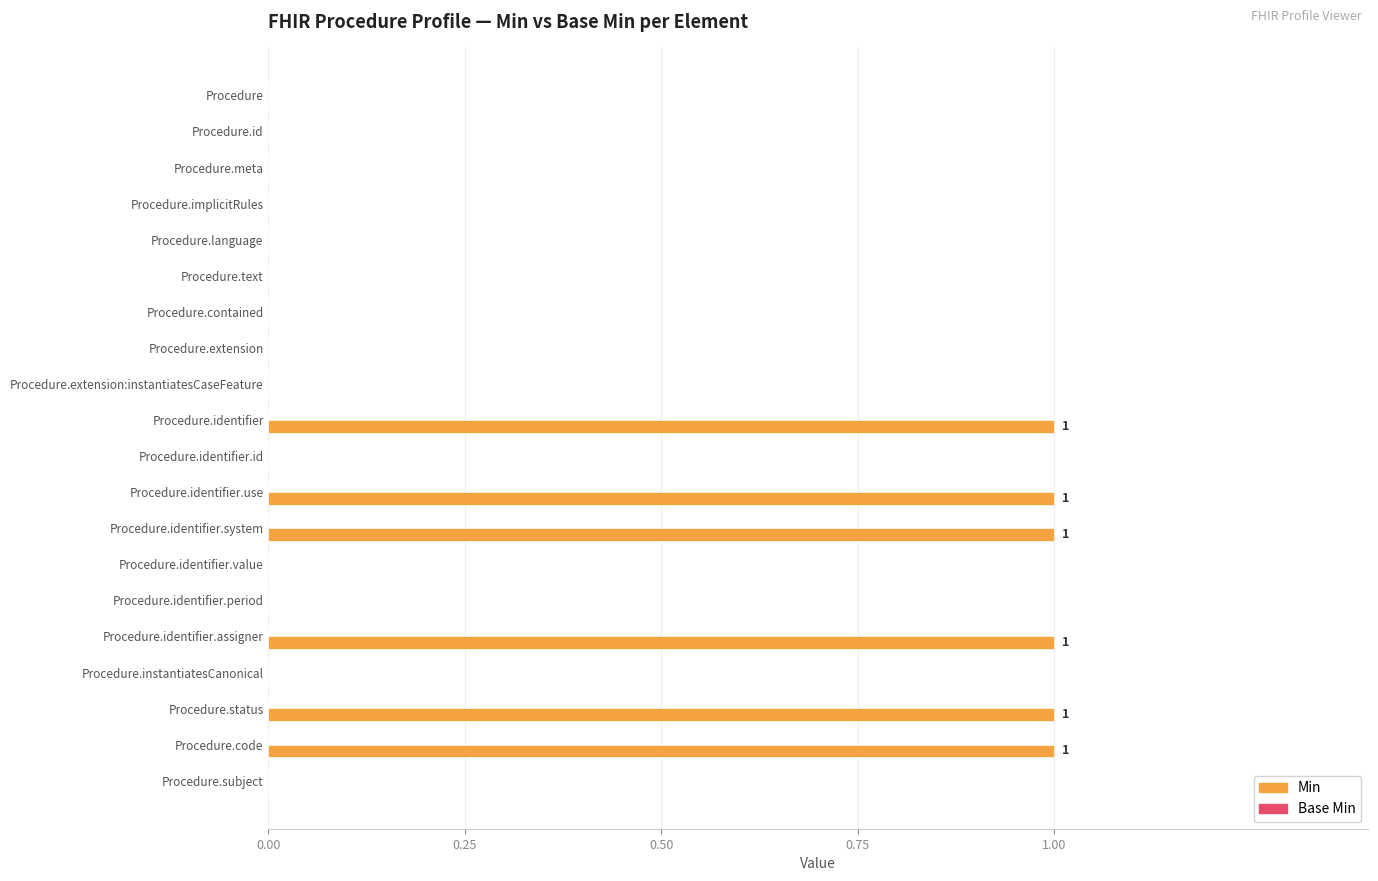

Which has a higher value, Procedure.subject or Procedure.identifier.assigner?

Procedure.identifier.assigner